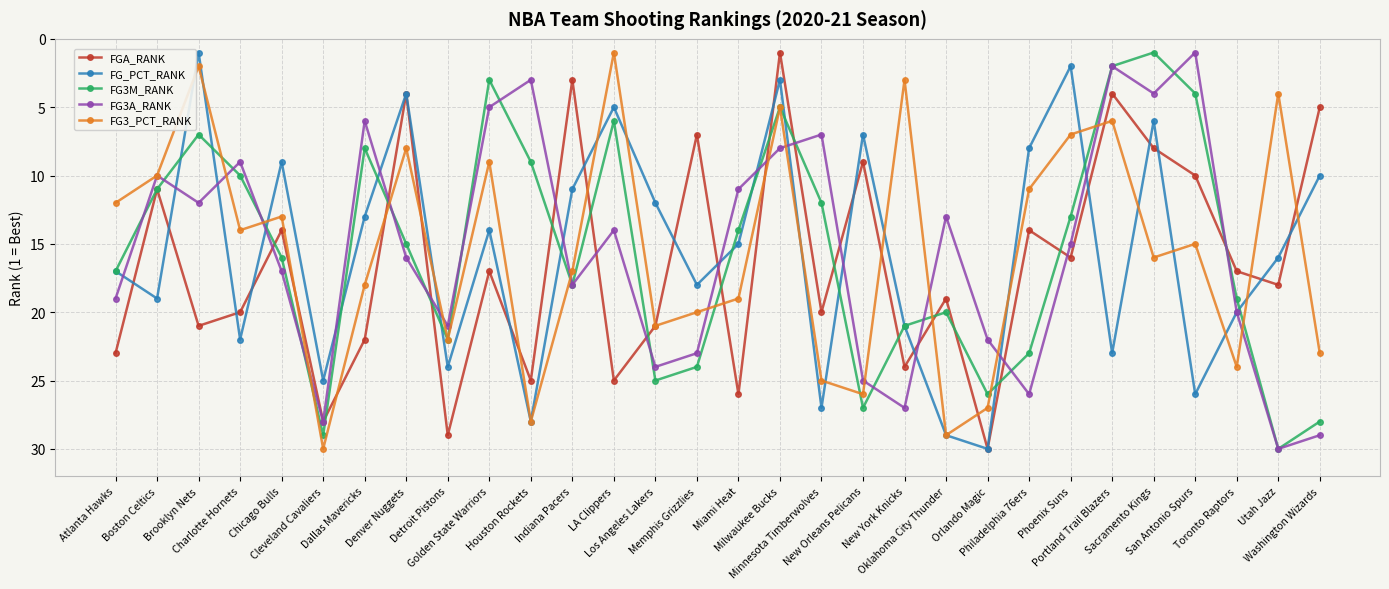

Which category has the lowest value in the FG3_PCT_RANK series?

LA Clippers